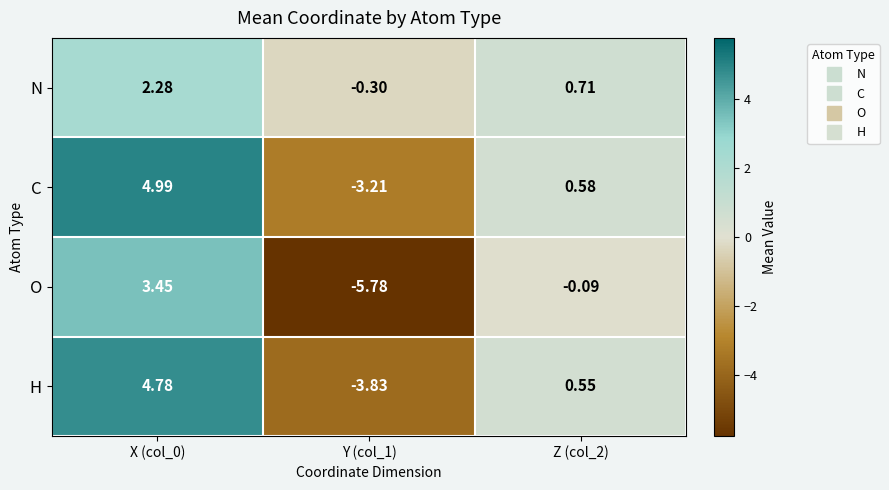

List the series in order of their peak value, highest first.

C, H, O, N